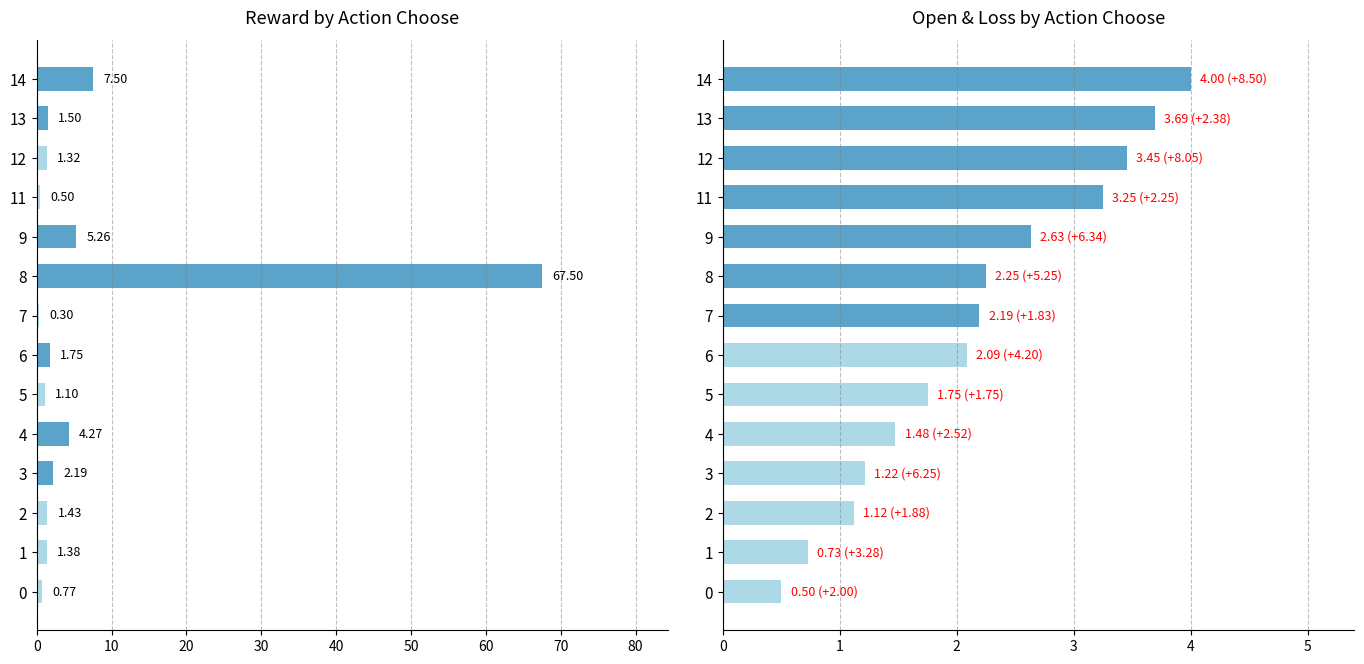

The value of reward at 12 is 2.2. True or false?

False